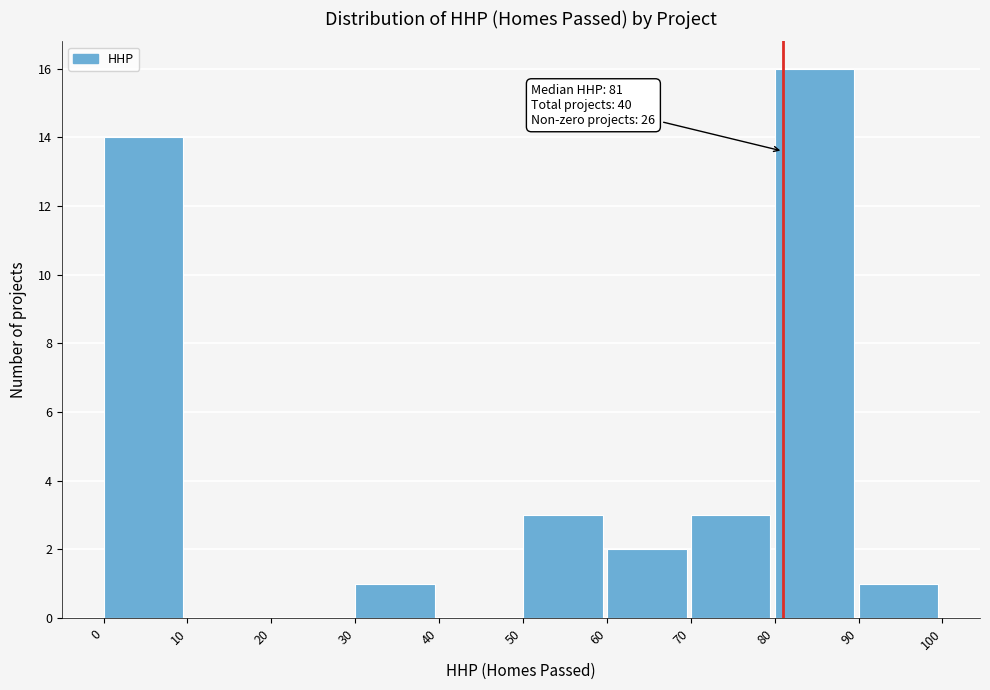

Over which range of the x-axis is the bar tallest?

80 to 90